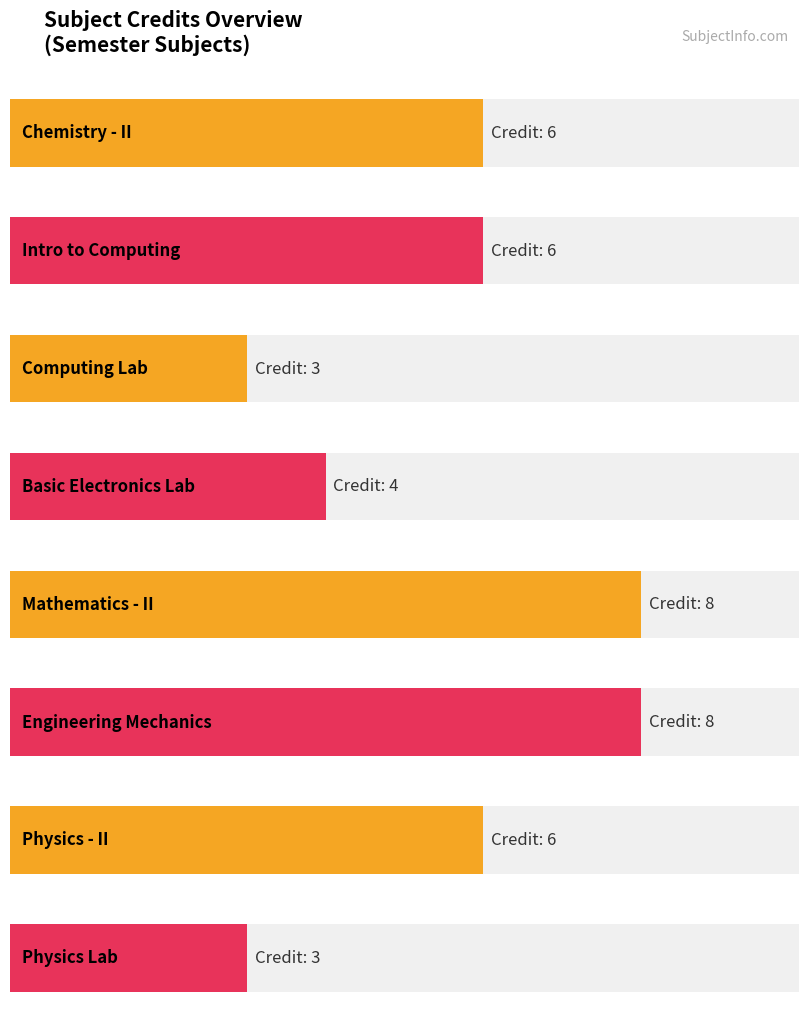

Reading left to right, transcribe all the data shown in this chart.

CH102=6	CS101=6	CS110=3	EE102=4	MA102=8	ME101=8	PH102=6	PH110=3